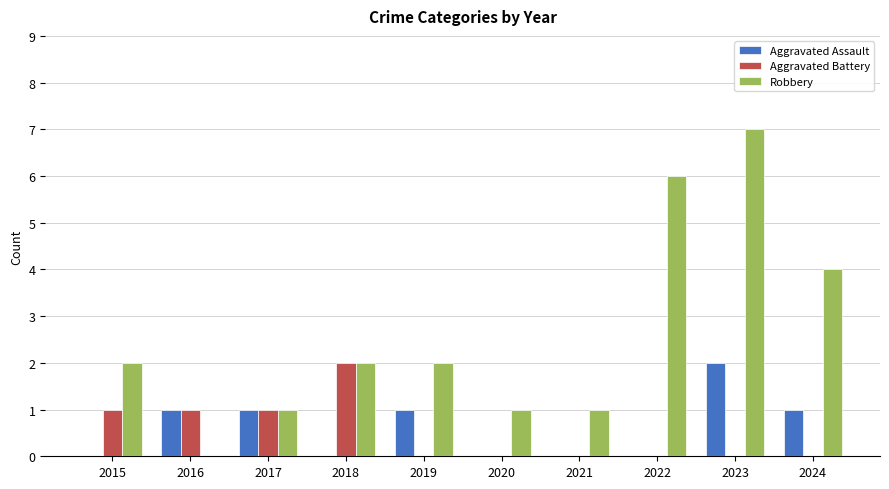

Reading right to left, what are all the values shown in this chart?

Aggravated Assault: 1	2	0	0	0	1	0	1	1	0
Aggravated Battery: 0	0	0	0	0	0	2	1	1	1
Robbery: 4	7	6	1	1	2	2	1	0	2